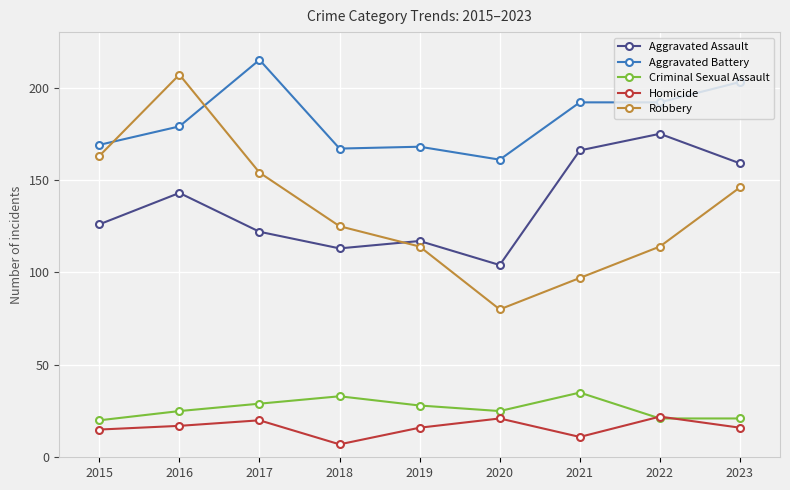

The value of Robbery at 2020 is 80. True or false?

True